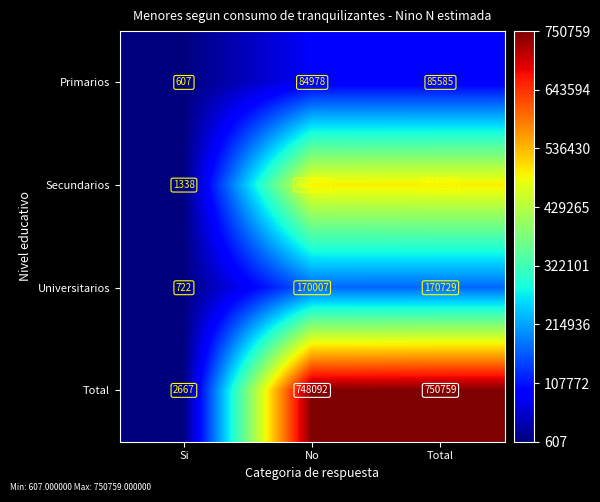

What is the total value across all series at Total?

1501519